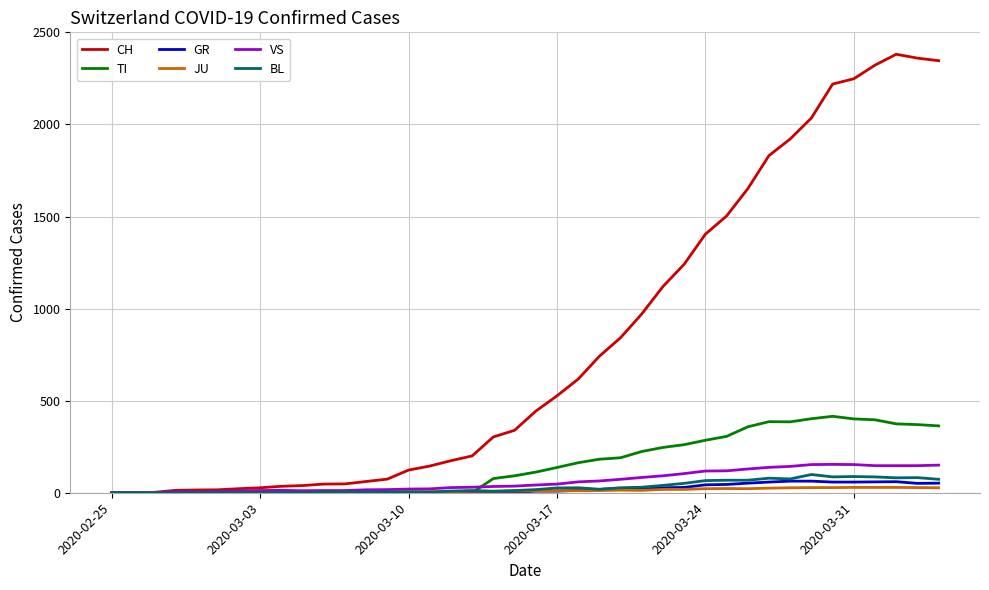

Is this an area chart (filled region under the line)?

No